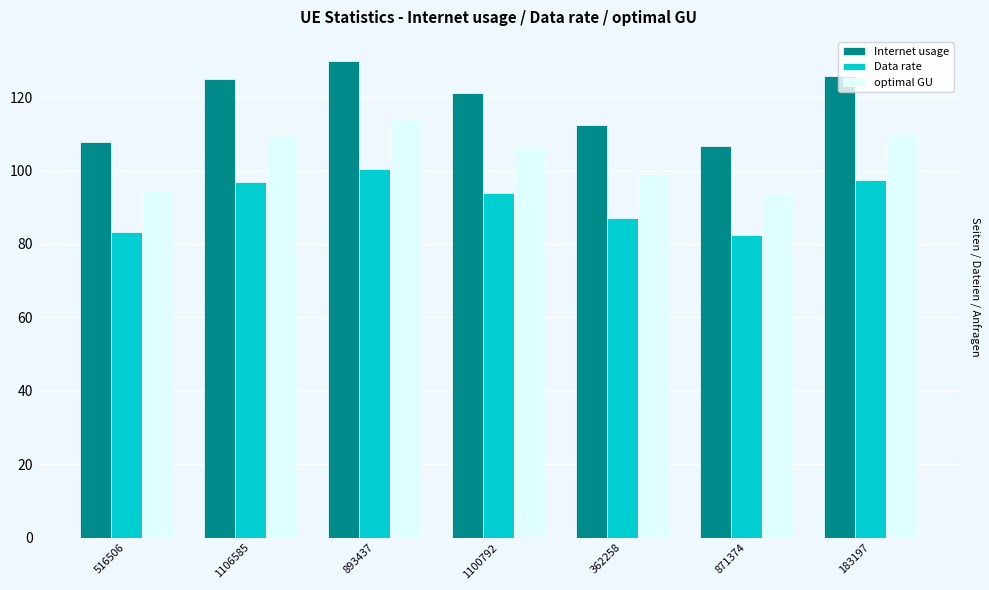

List the series in order of their overall mean, highest first.

Internet usage, optimal GU, Data rate